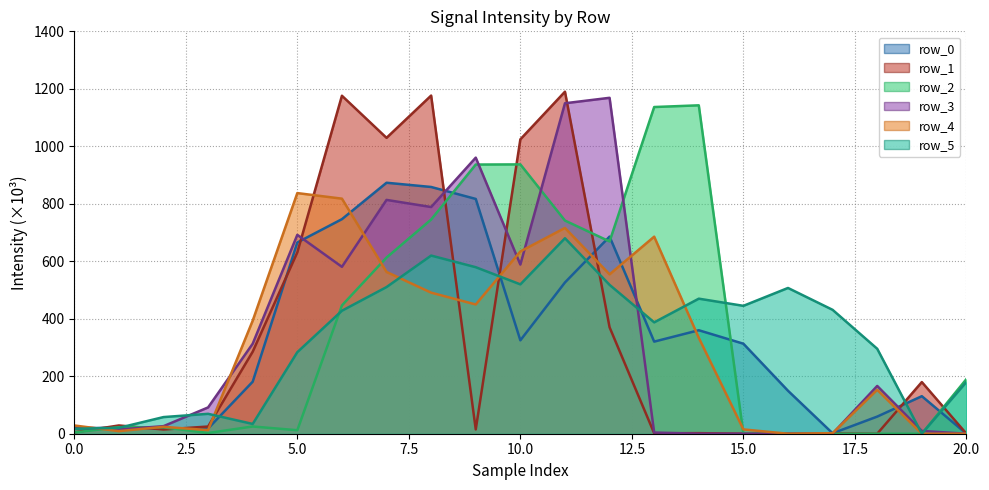

At which category does row_4 reach its first local valley?

1